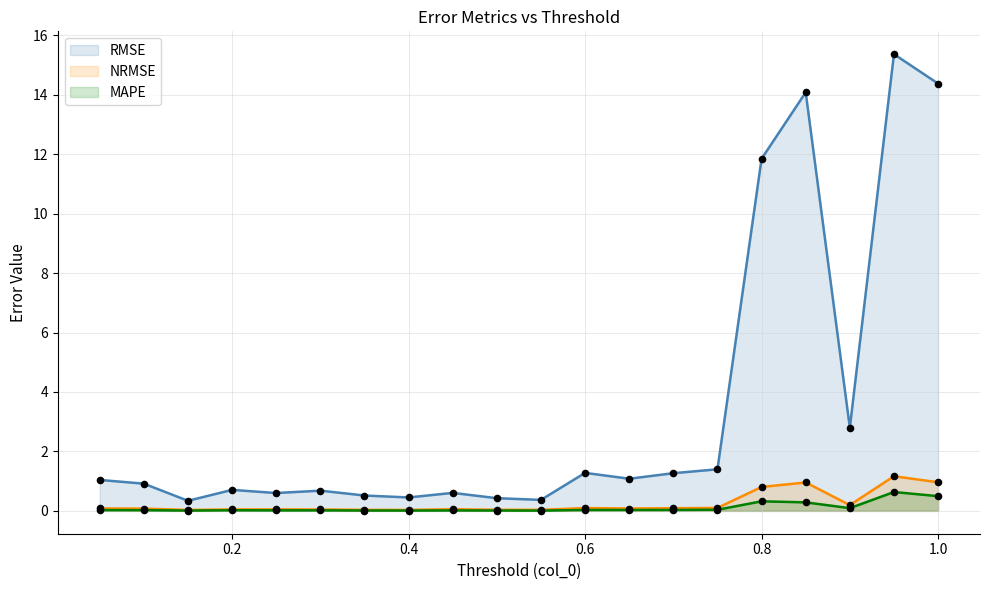

Which series has the largest total across all categories?

RMSE